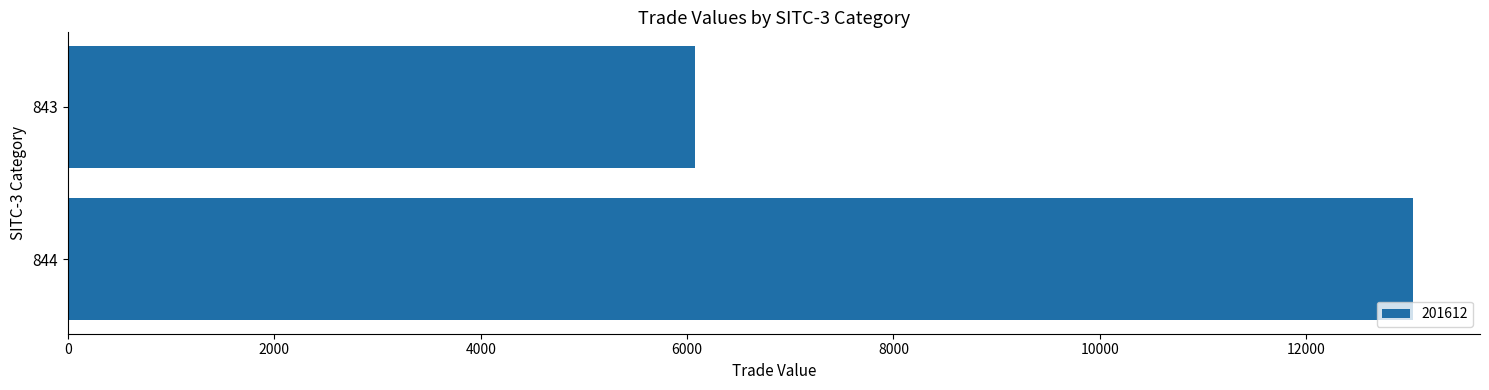

The value at 844 is 2797.8. True or false?

False